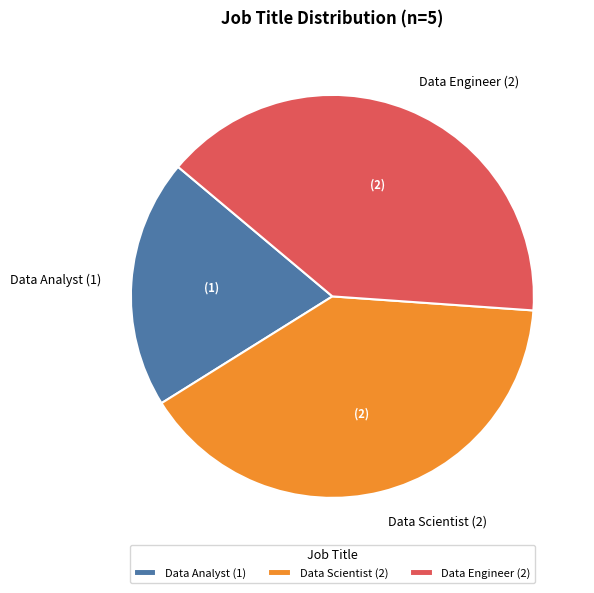

Which has a higher value, Data Scientist (2) or Data Analyst (1)?

Data Scientist (2)